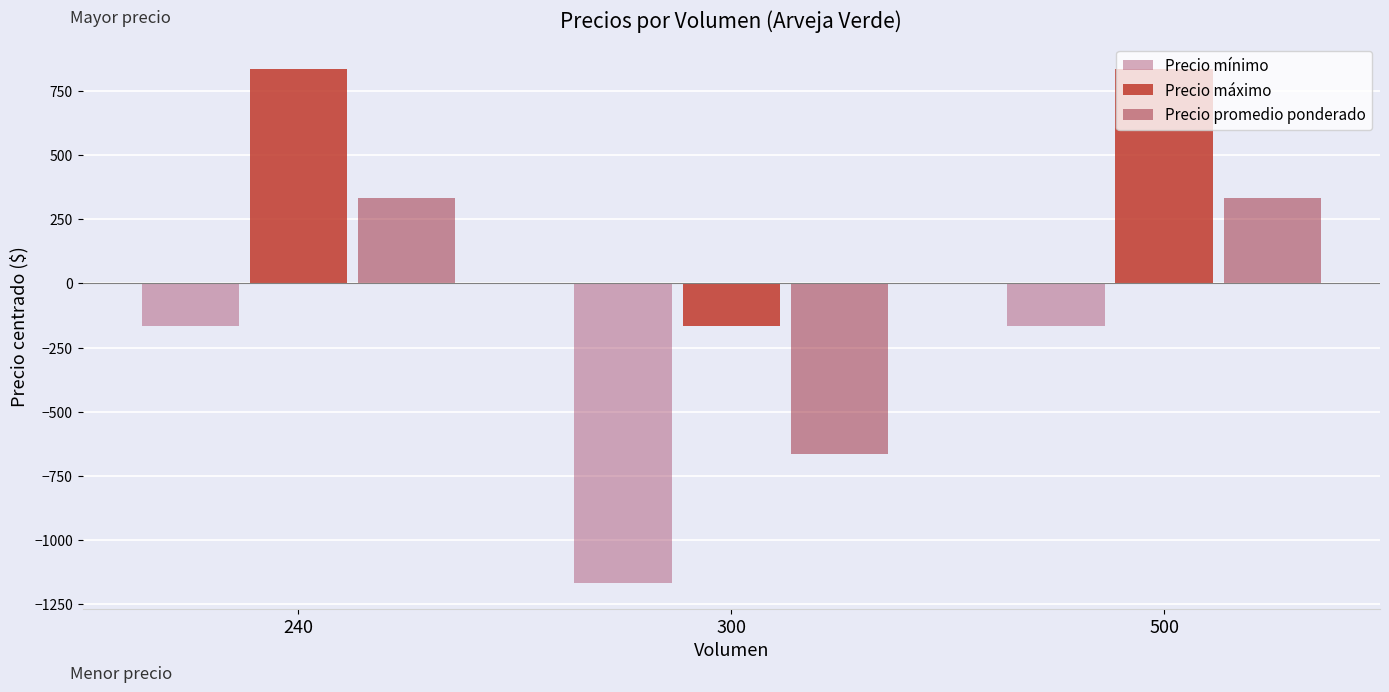

Is the value of Precio mínimo at 500 greater than the value of Precio máximo at 500?

No